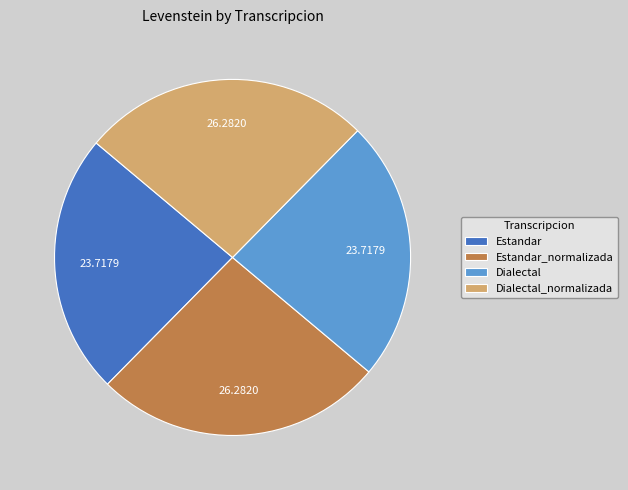

Is the sum of Estandar and Dialectal greater than half?

No